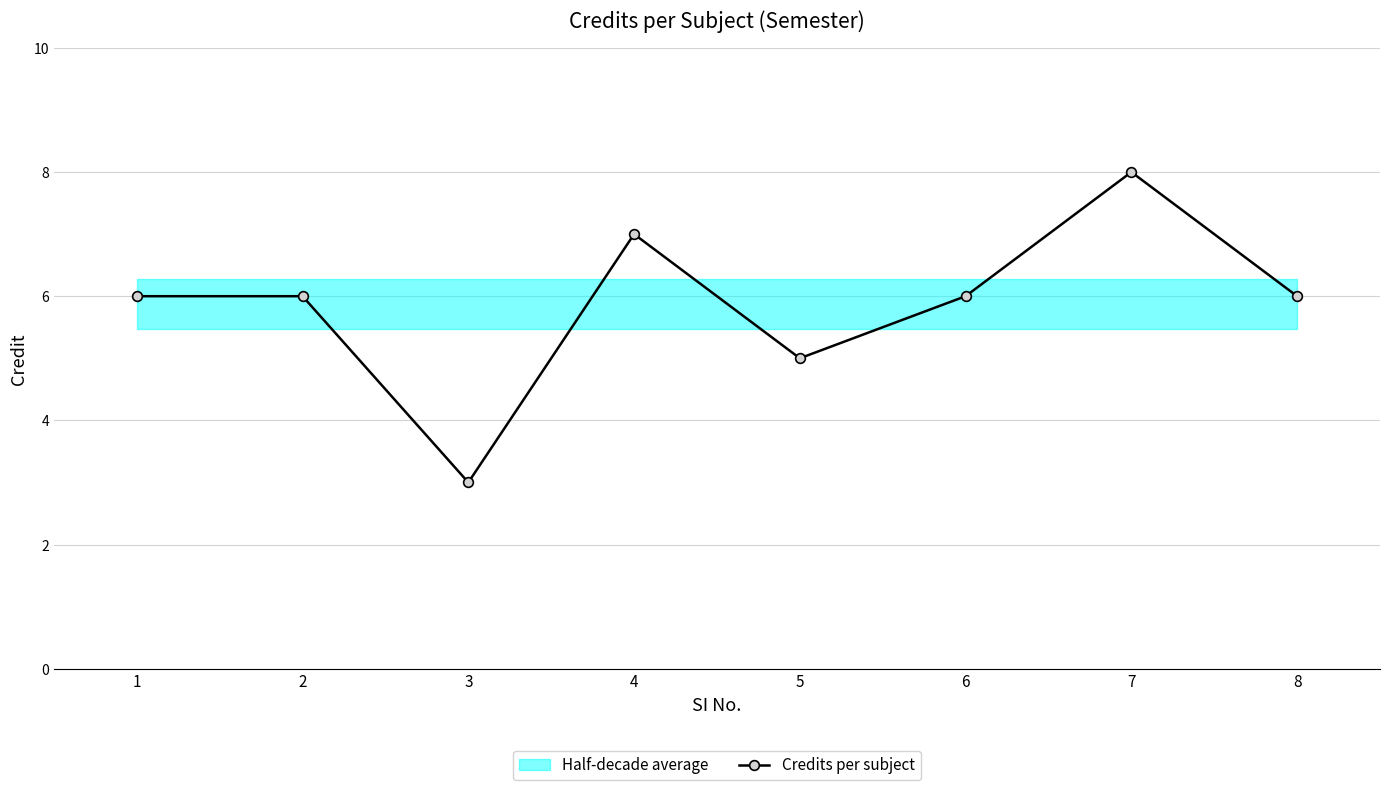

Rank the categories by value from highest to lowest.

7, 4, 1, 2, 6, 8, 5, 3